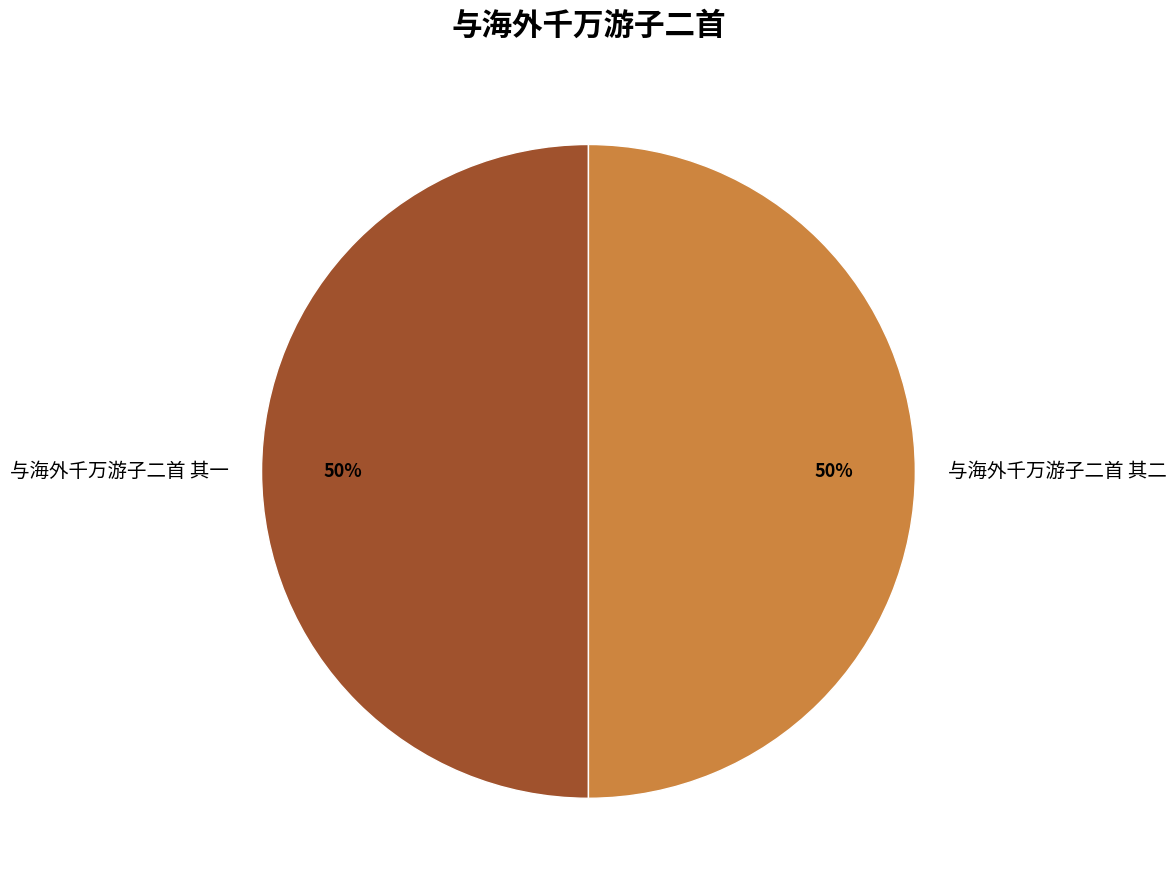

Do 与海外千万游子二首 其二 and 与海外千万游子二首 其一 together represent more than half of the pie?

Yes